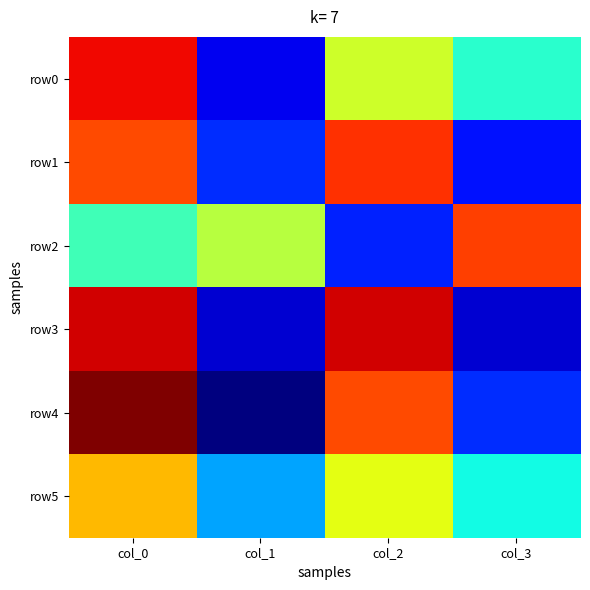

Which series has the largest range (max minus min)?

row4